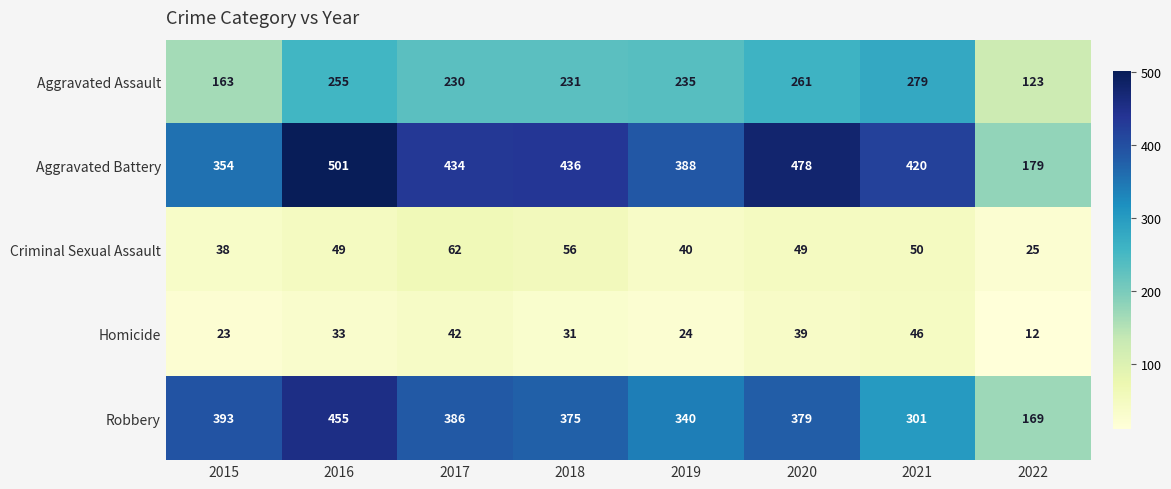

What is the sum of all Aggravated Battery values?

3190